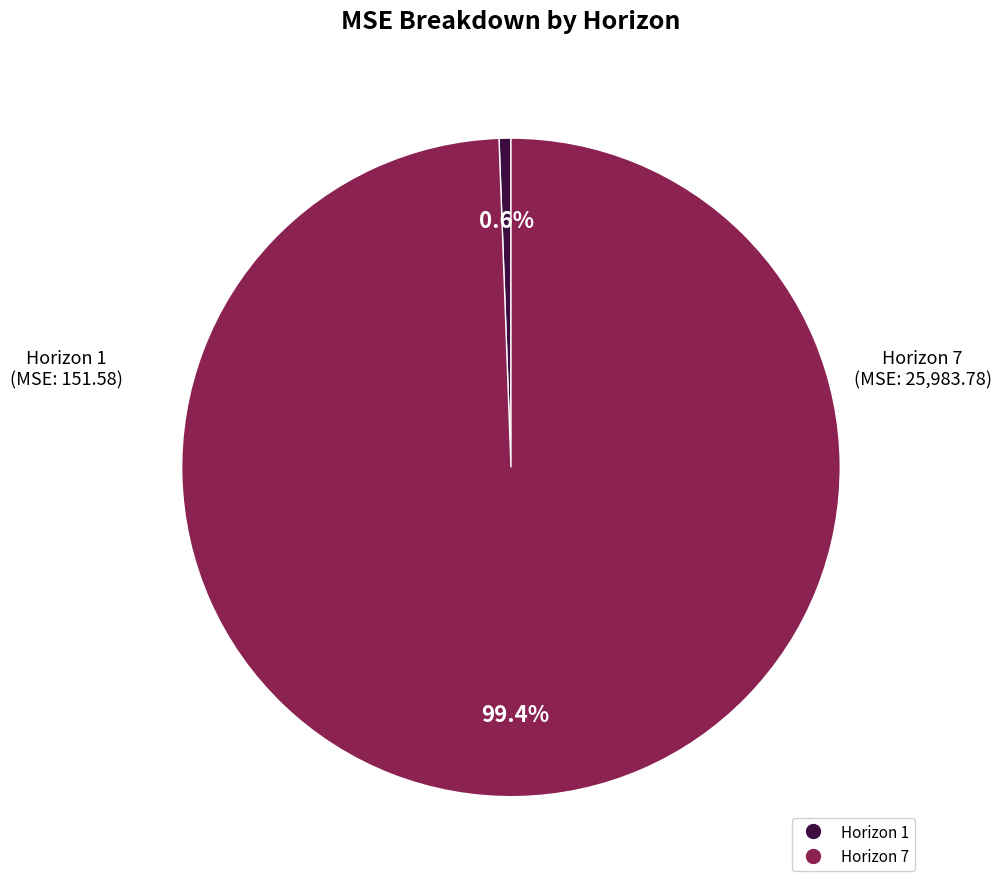

Is there any slice that represents more than half of the pie?

Yes